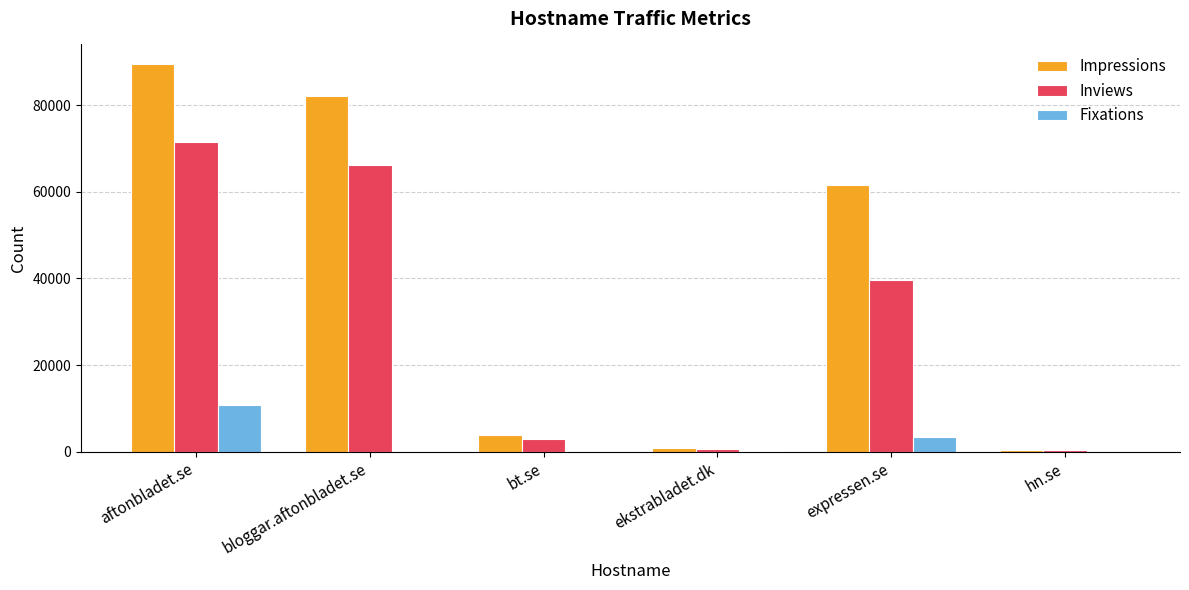

What is the maximum value for Fixations?

10772